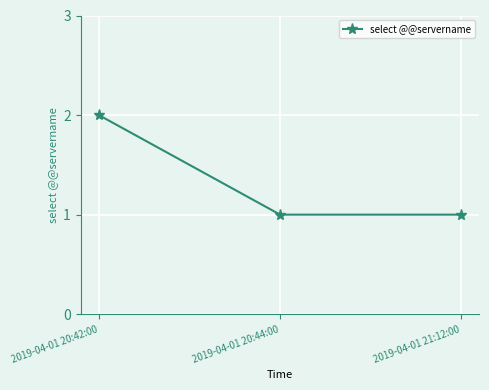

Is it true that the value at 2019-04-01 21:12:00 is 1?

True